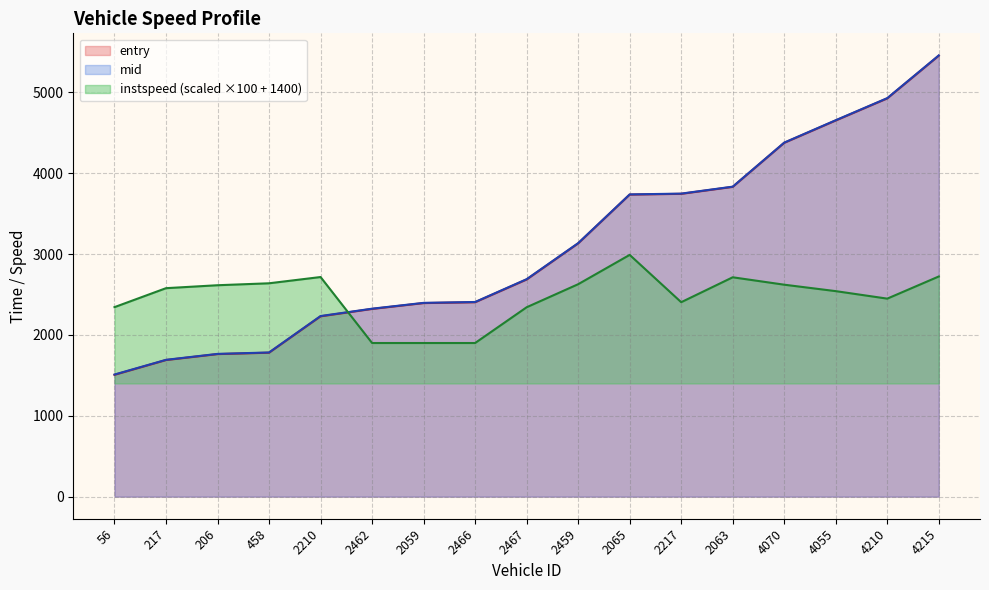

What position from the left is 4055?

15